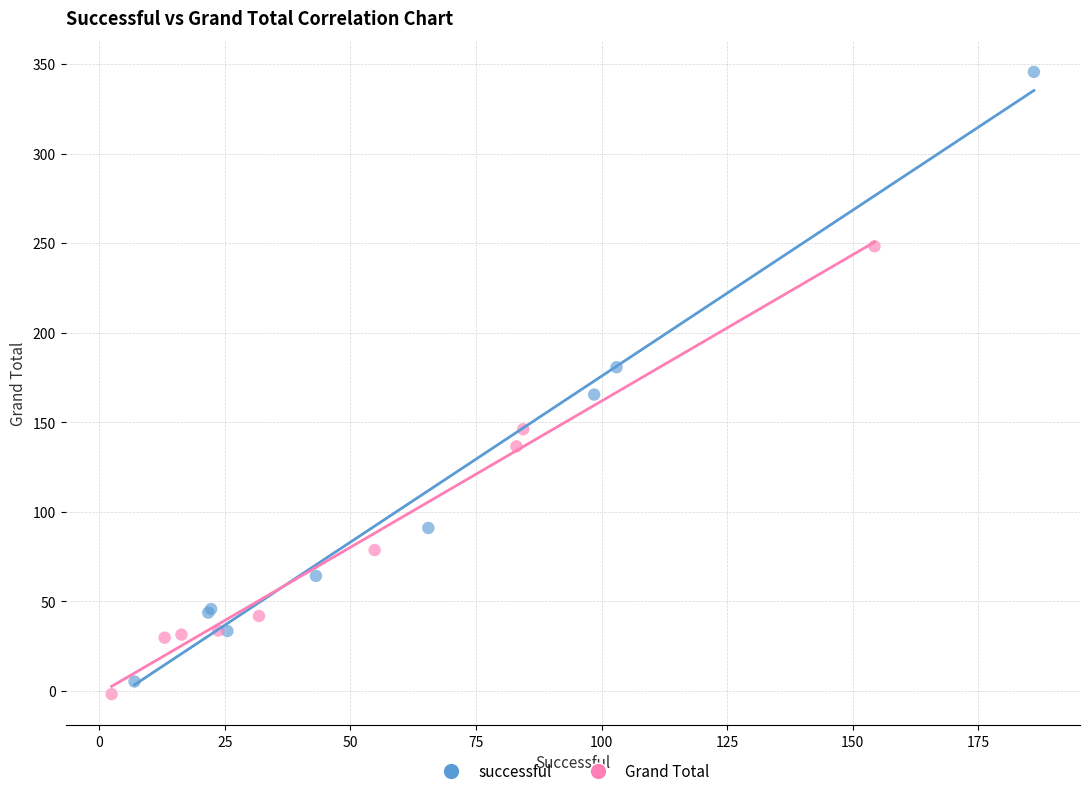

Which series reaches the maximum Y coordinate?

successful